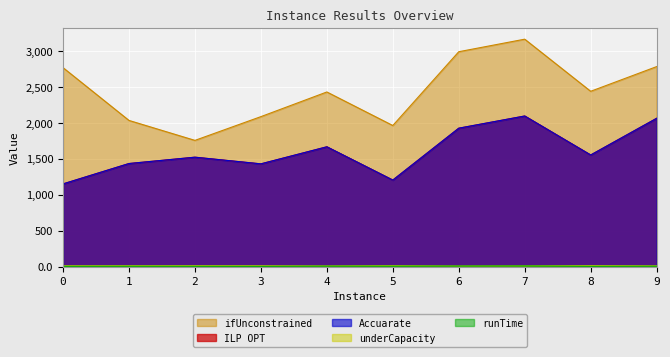

Reading left to right, list all the values displayed in this chart.

ILP OPT: 1151.7	1435.7	1524.1	1431.1	1668.9	1205.1	1928.2	2098.2	1554.7	2066.0
Accuarate: 1151.7	1435.7	1524.0	1431.1	1668.9	1205.1	1928.2	2098.2	1554.7	2066.0
ifUnconstrained: 2772.1	2036.4	1758.3	2089.4	2433.1	1965.7	2994.1	3169.0	2442.6	2786.7
runTime: 3.0	4.3	3.2	2.4	5.2	4.9	6.5	7.9	3.0	4.3
underCapacity: 10.0	11.0	11.0	10.0	8.0	12.0	7.0	9.0	12.0	9.0